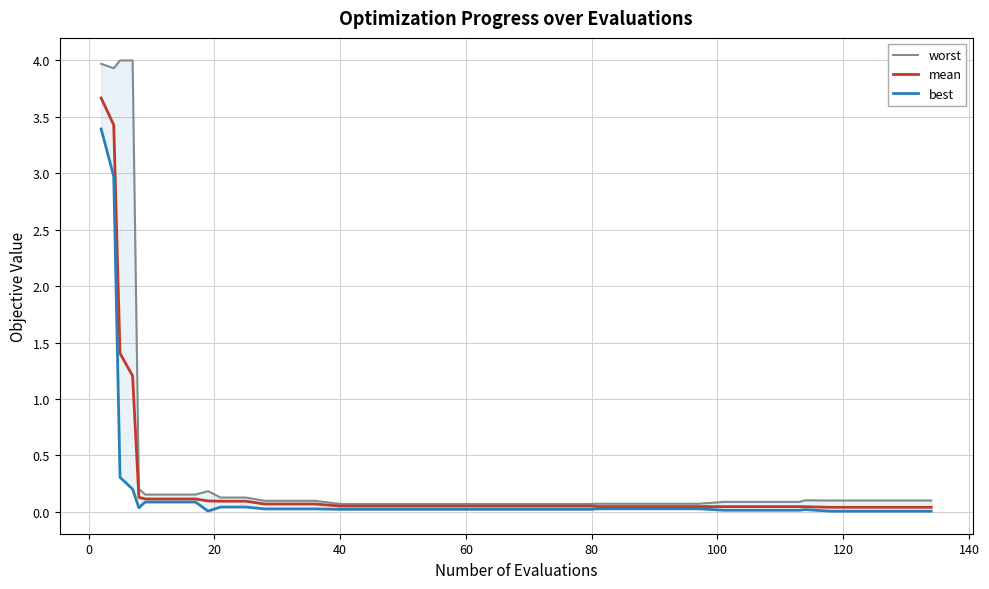

What is the maximum value for mean?

3.7